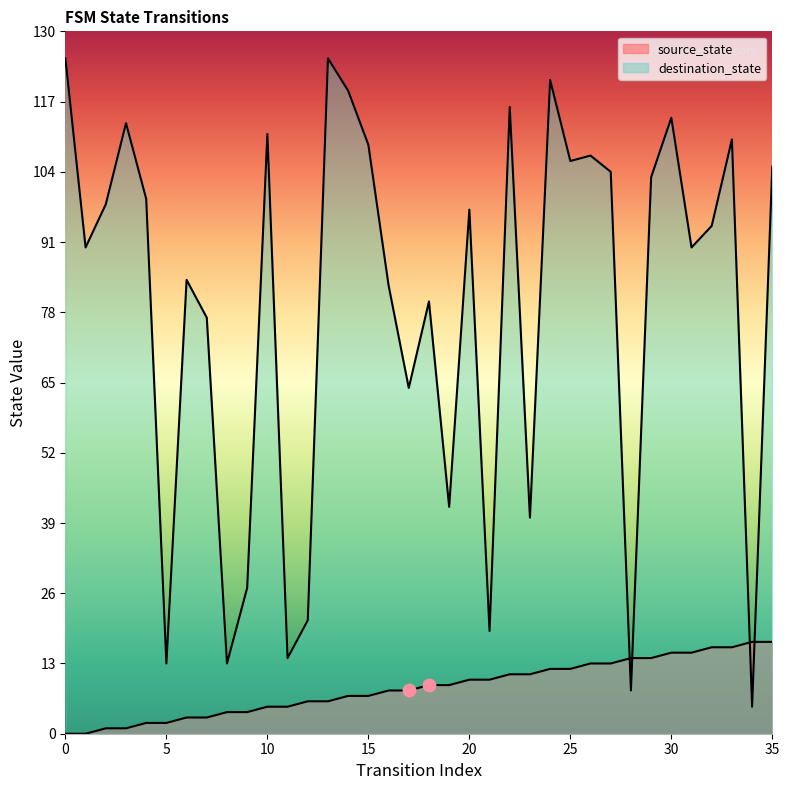

Is the value of destination_state at 35 greater than the value of source_state at 3?

Yes